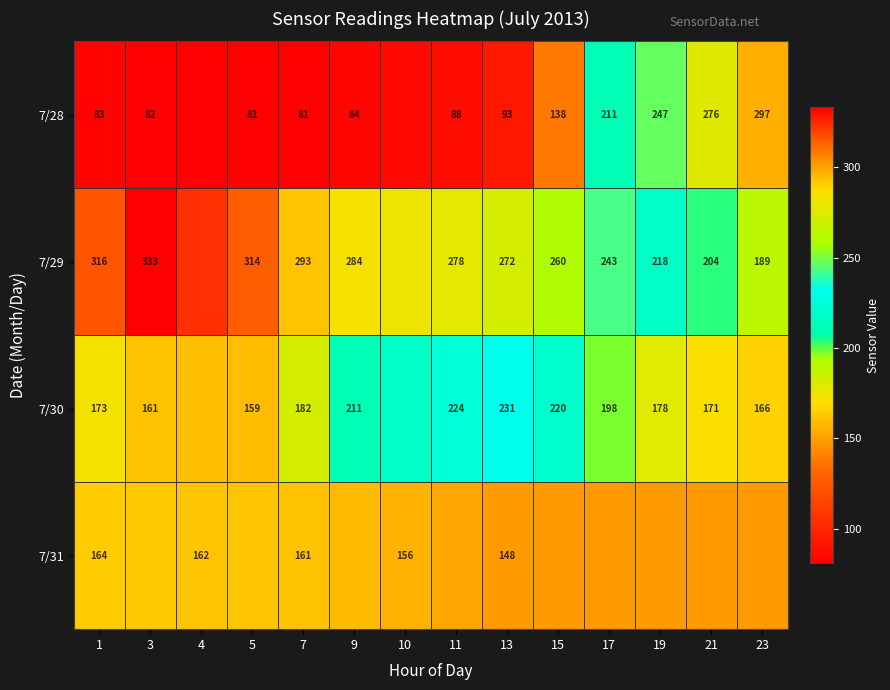

Is the value of 7/28 at 11 greater than the value of 7/30 at 1?

No